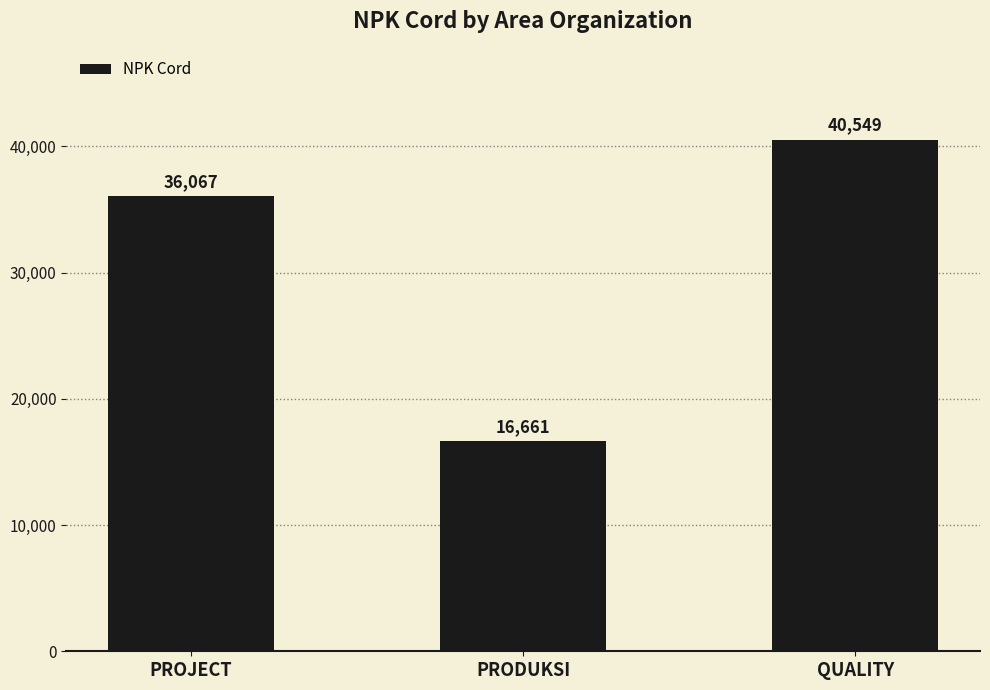

Is it true that the value at PRODUKSI is 16661?

True